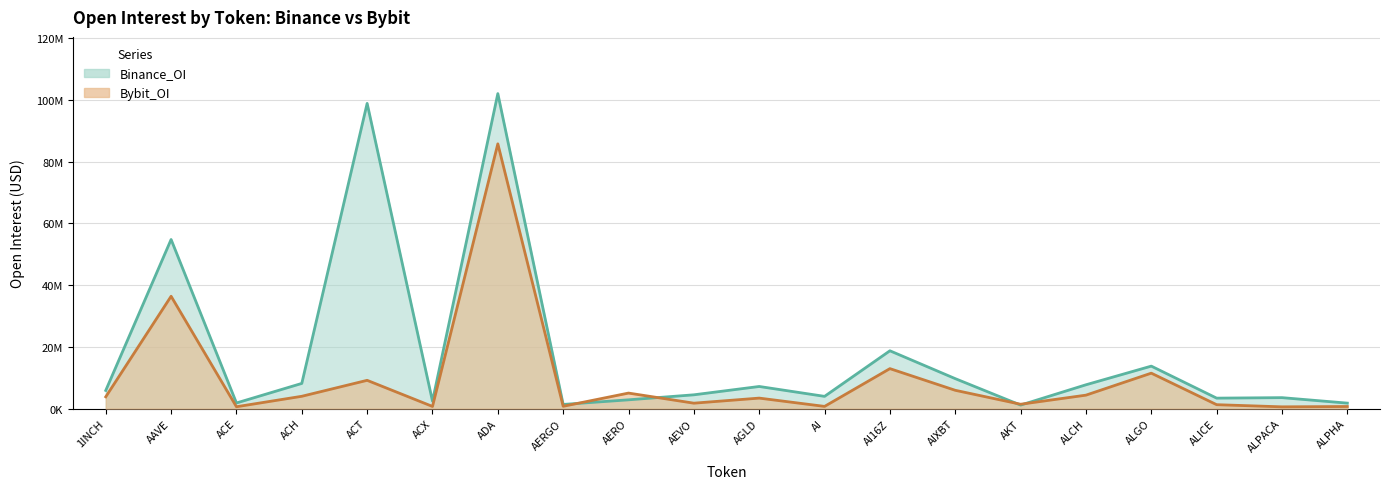

True or false: Binance_OI has a value of 3373213 at ACH.

False